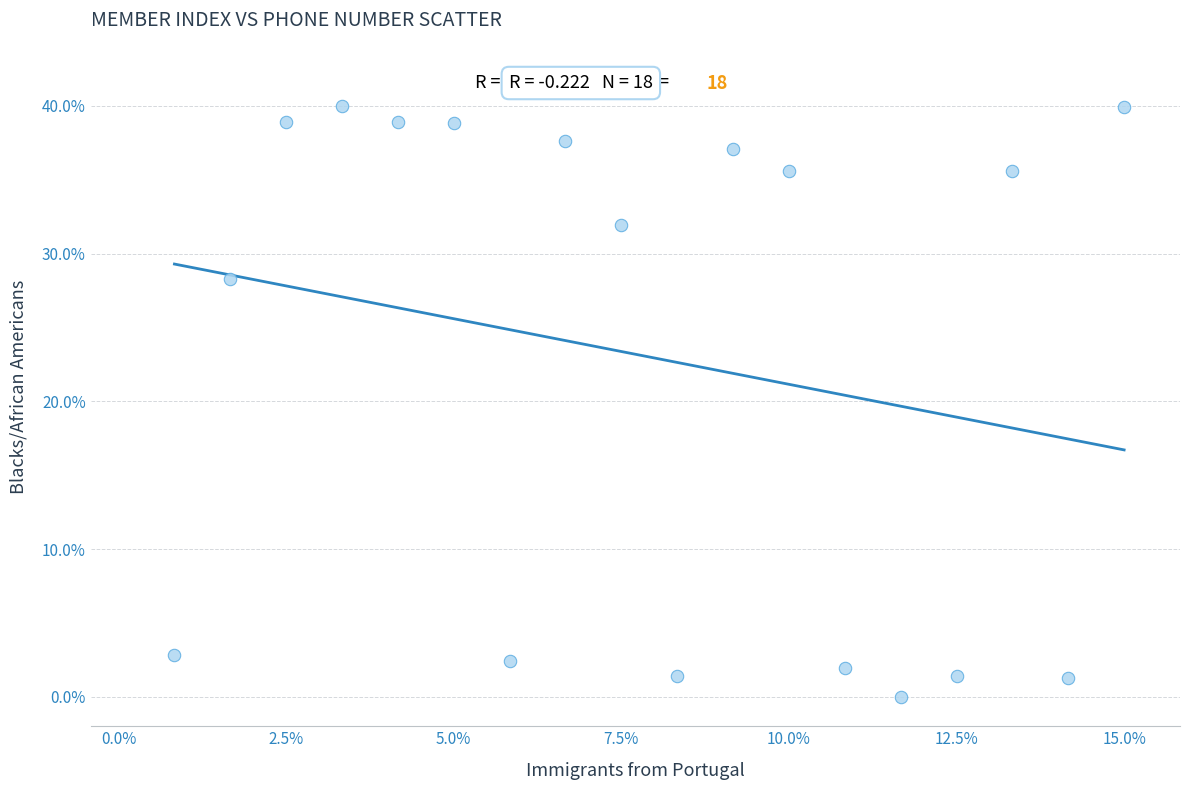

What is the range of X values (max minus min)?

17.0